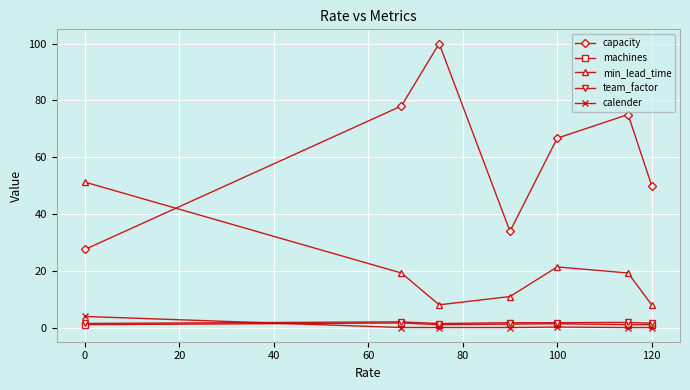

What is the minimum value for min_lead_time?

8.0